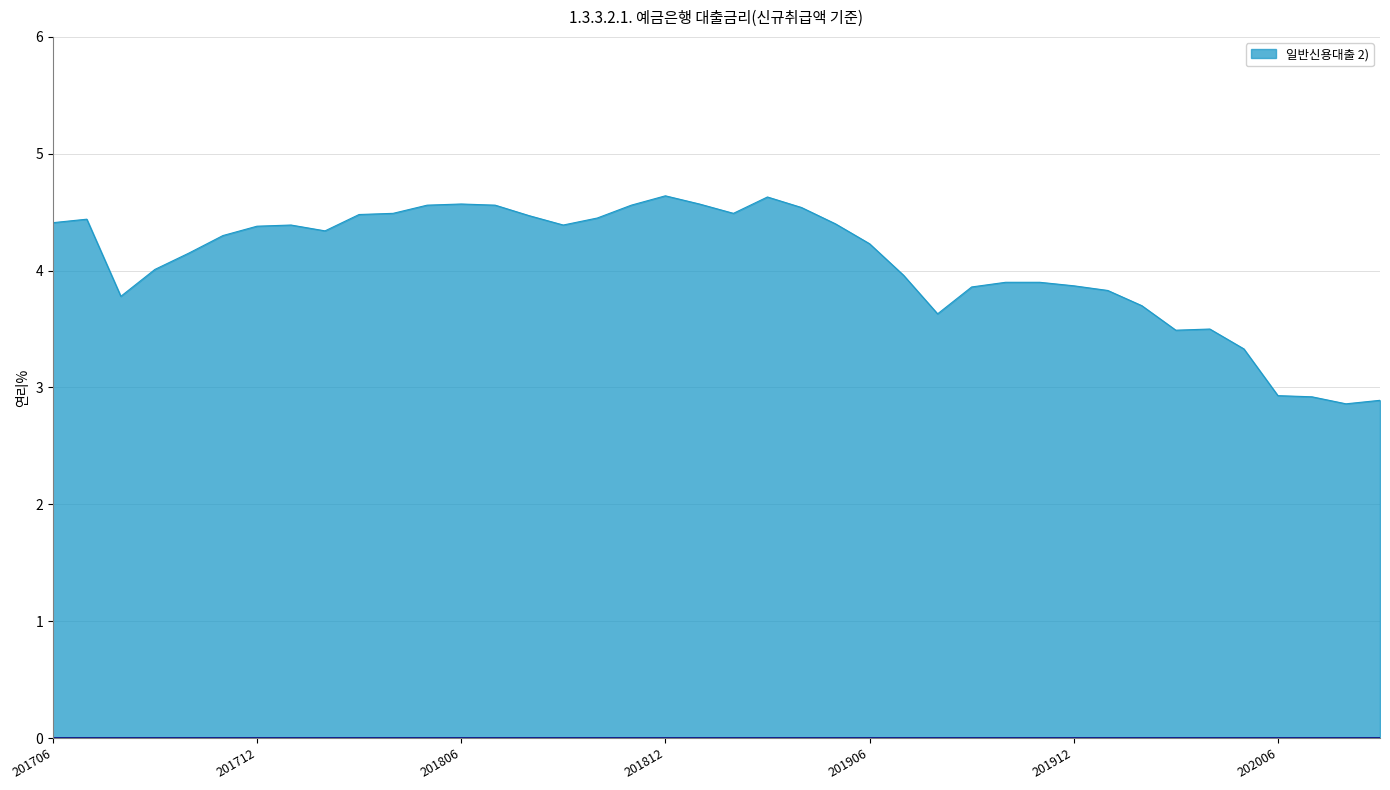

What is the maximum value shown in the chart?

4.6